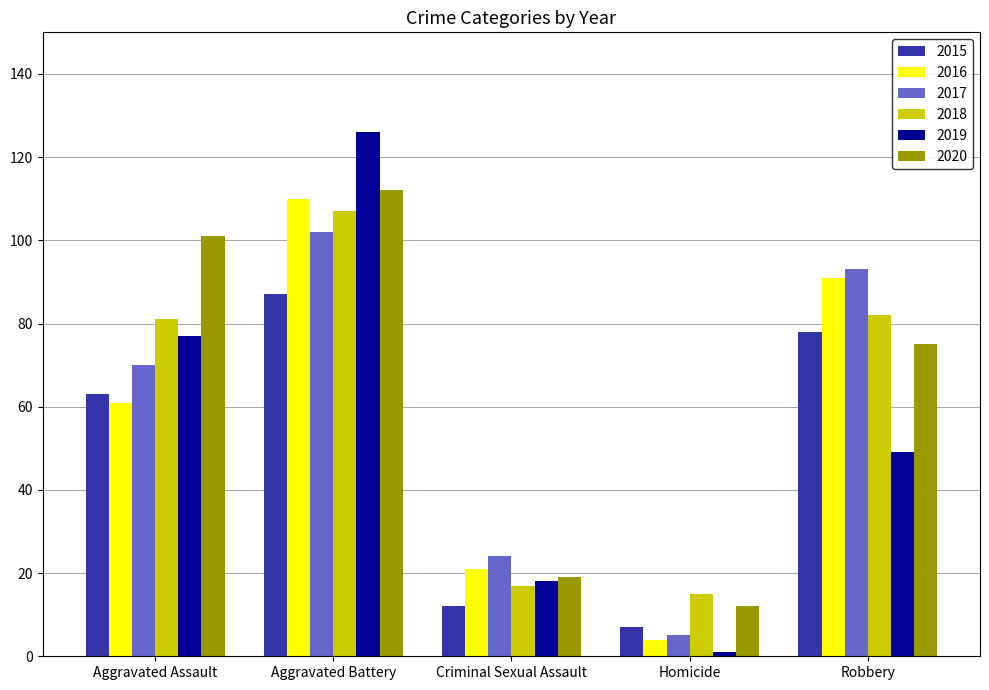

At which label does 2016 reach its peak?

Aggravated Battery